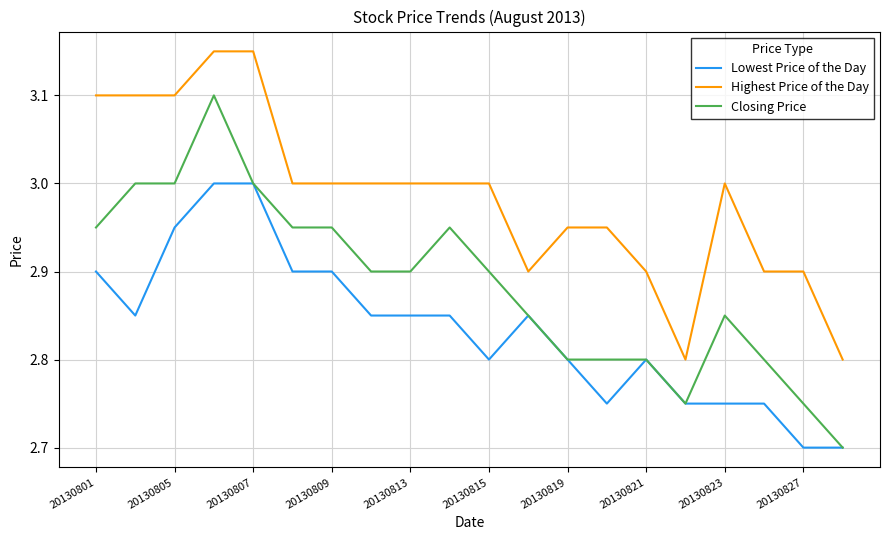

True or false: Lowest Price of the Day and Highest Price of the Day cross at least once.

False